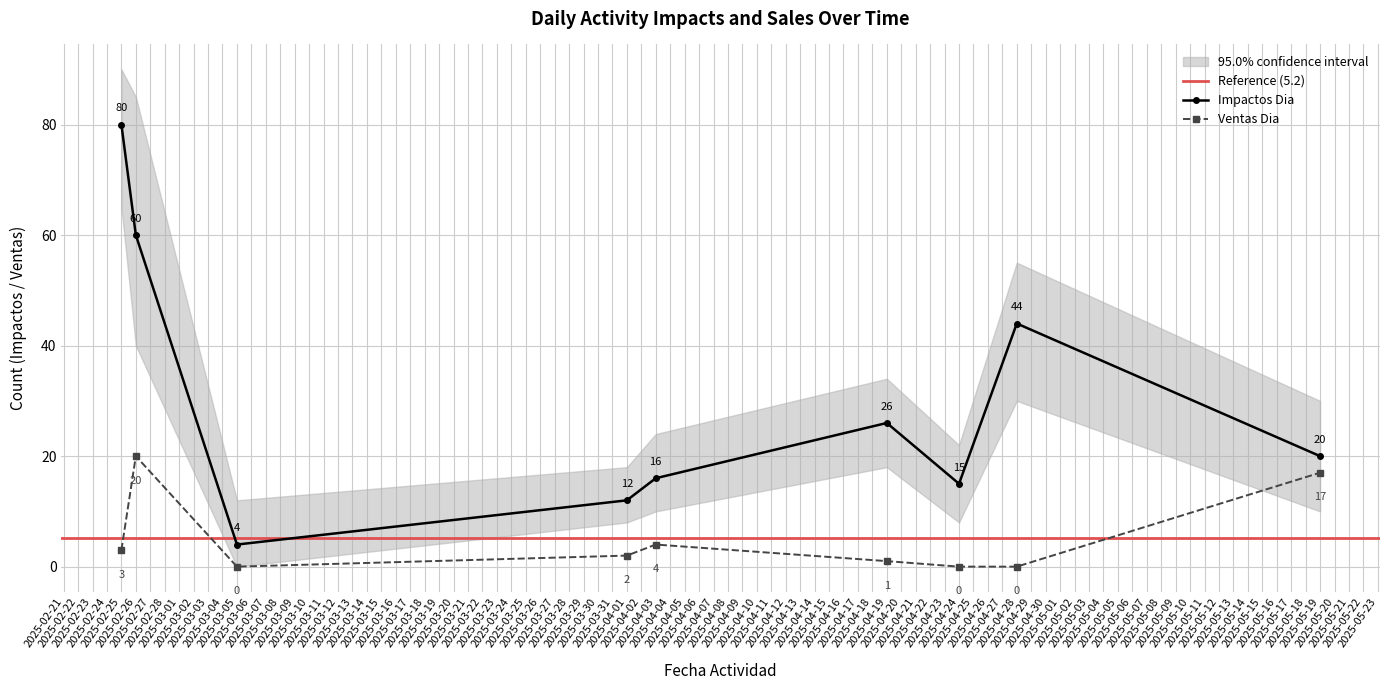

What is the difference between the second highest and minimum values in the Impactos Dia series?

56